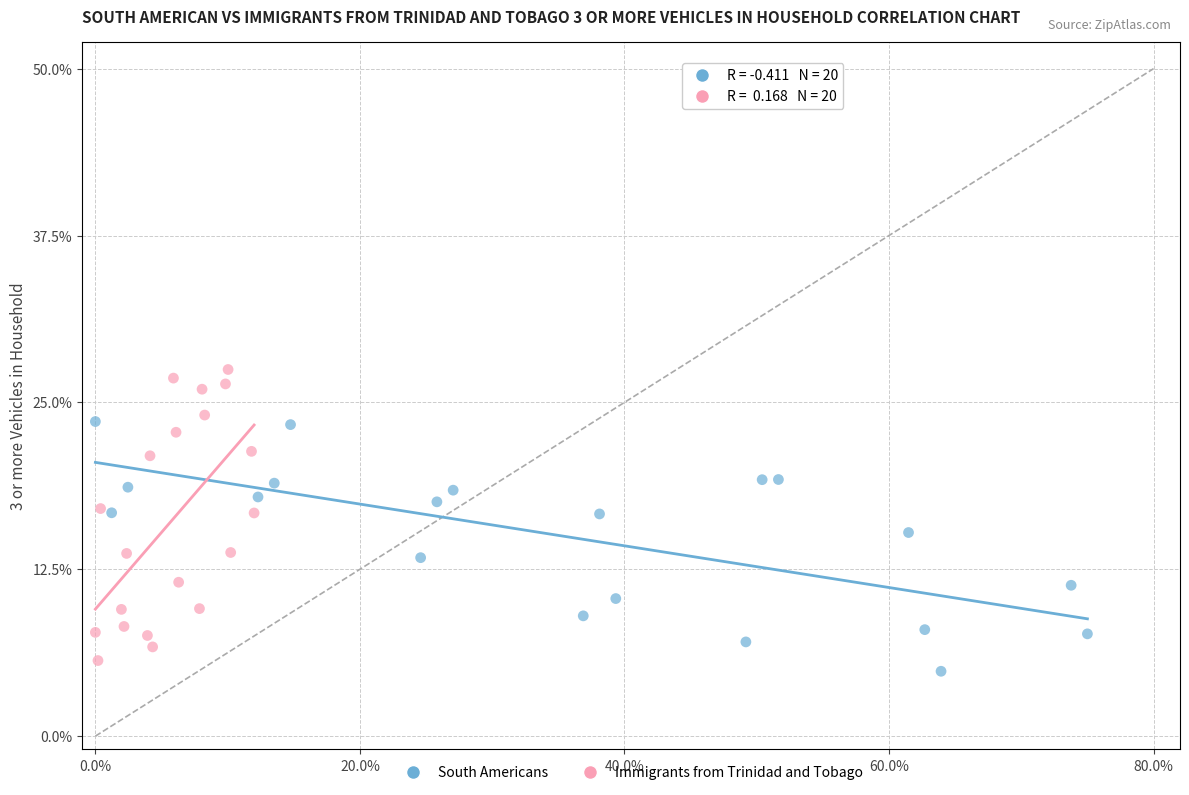

What are all the series names shown in the legend?

South Americans, Immigrants from Trinidad and Tobago